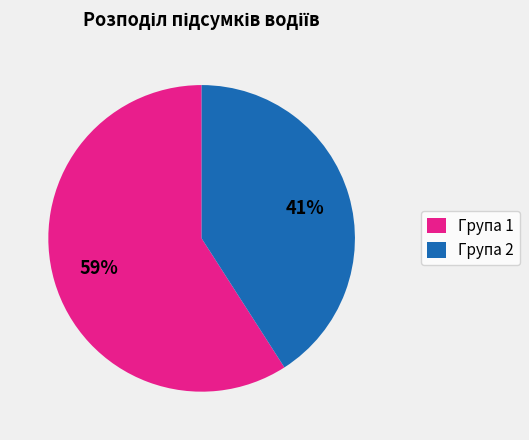

Does any single category account for the majority?

Yes